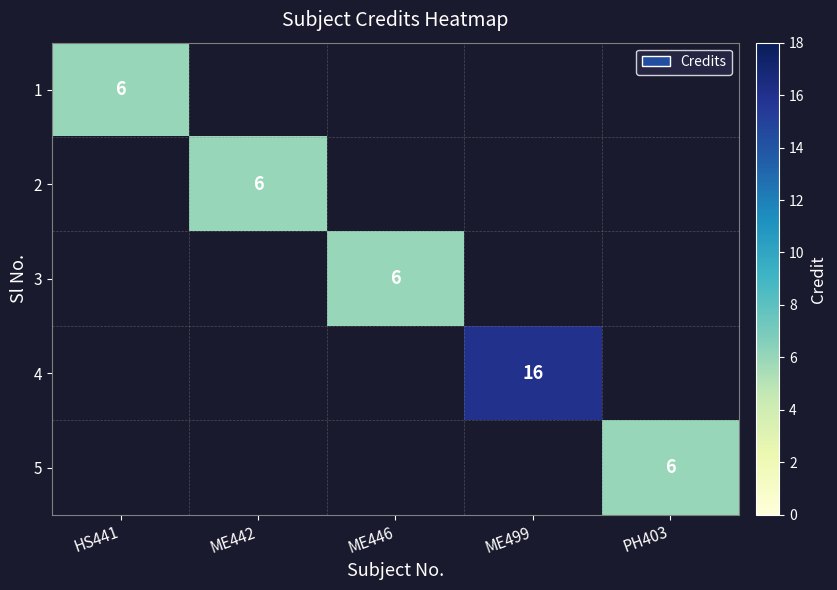

The value of 5 at PH403 is 4. True or false?

False